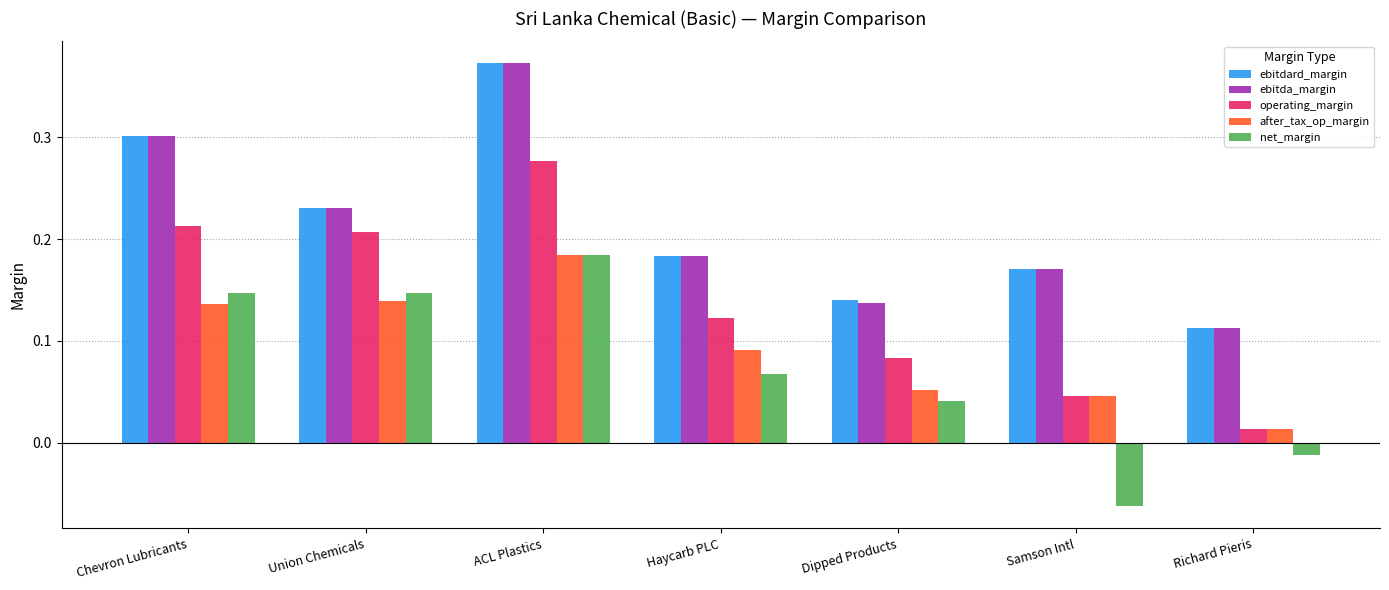

List the labels in order of ebitdard_margin value, smallest first.

Richard Pieris, Dipped Products, Samson Intl, Haycarb PLC, Union Chemicals, Chevron Lubricants, ACL Plastics